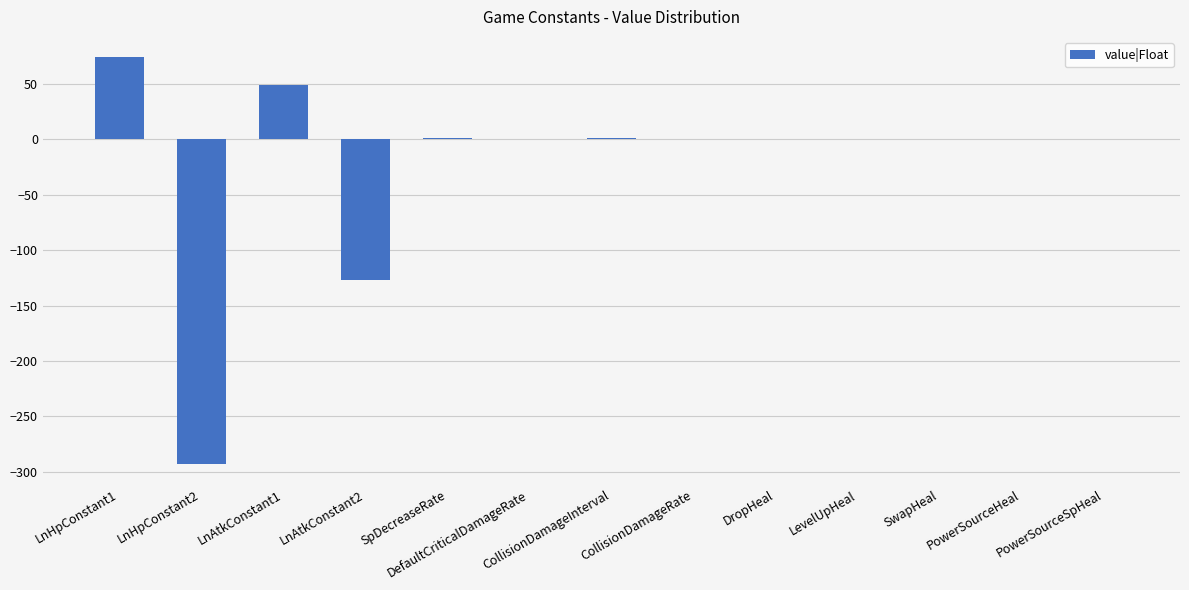

How many data points does each series have?

13